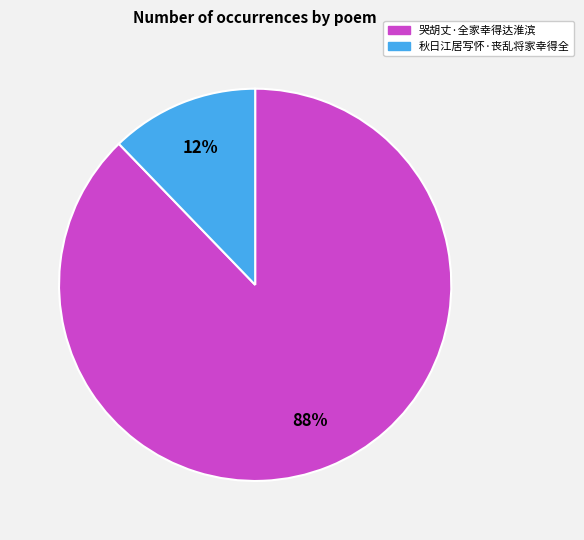

What is the largest slice in the pie chart?

哭胡丈·全家幸得达淮滨